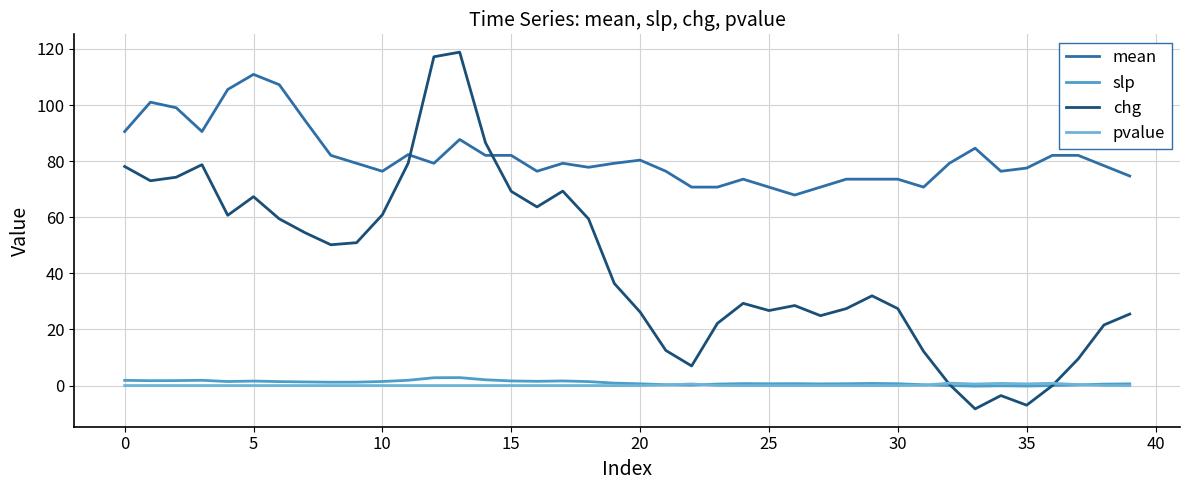

True or false: mean and slp cross at least once.

False